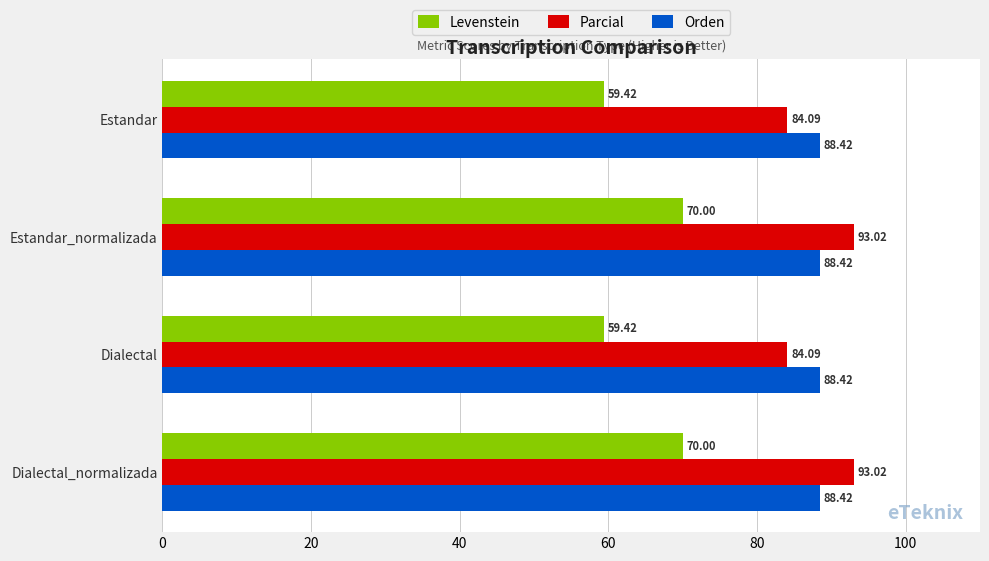

List the series in order of their peak value, highest first.

Parcial, Orden, Levenstein